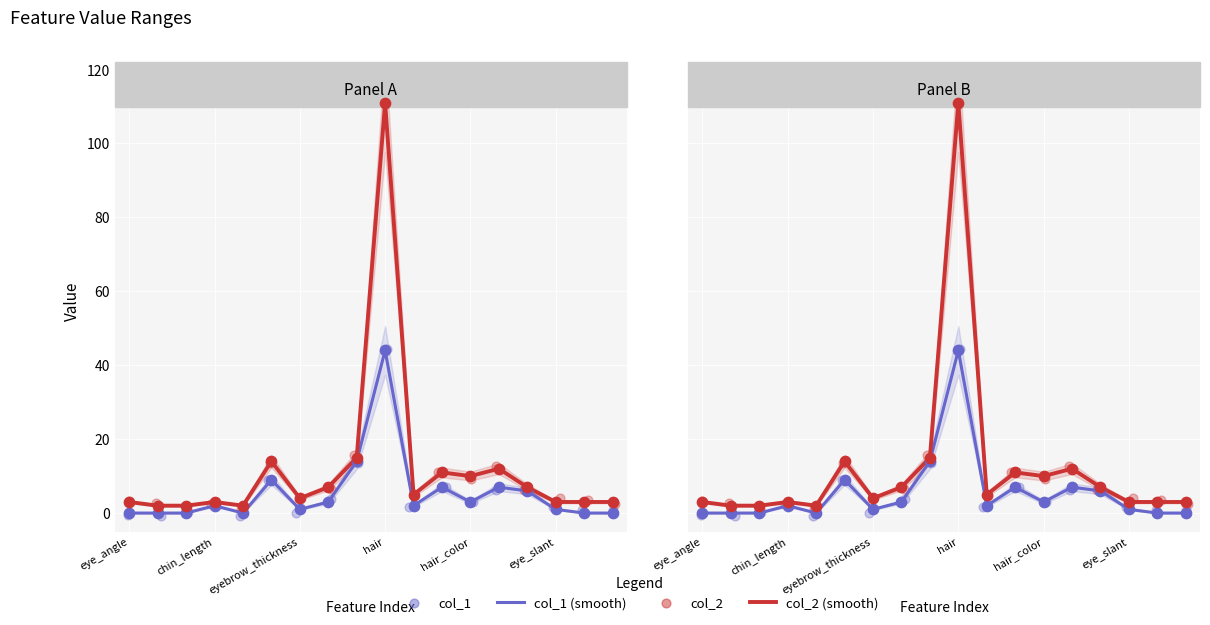

Which series has the widest spread of Y values?

col_2 (smooth)